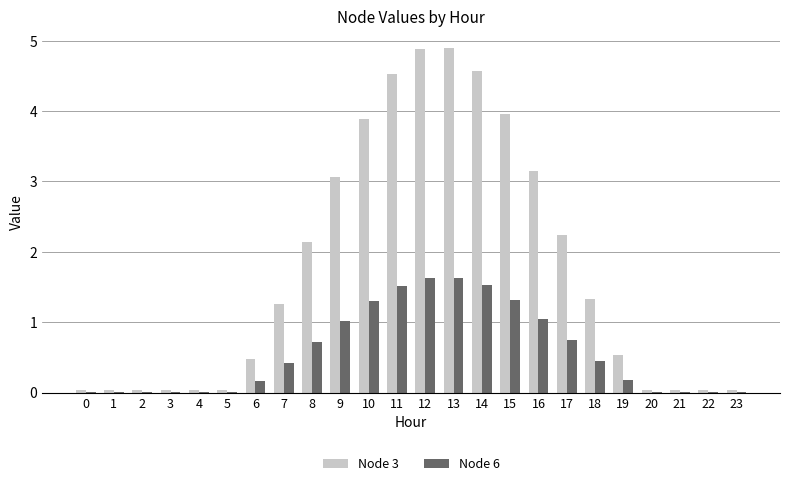

The Node 6 series shows 0.4 at 12. True or false?

False